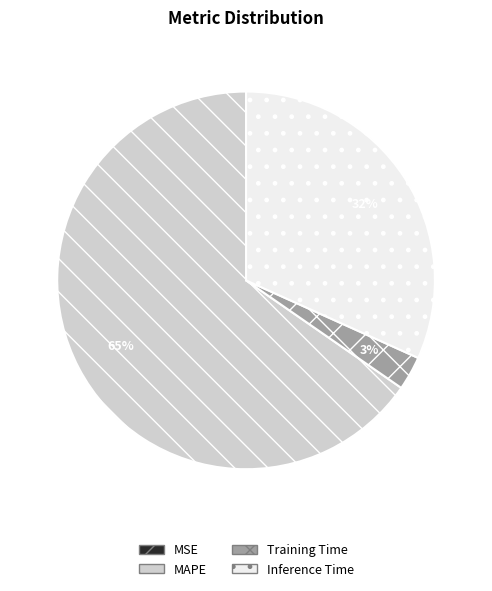

What is the majority slice?

MAPE